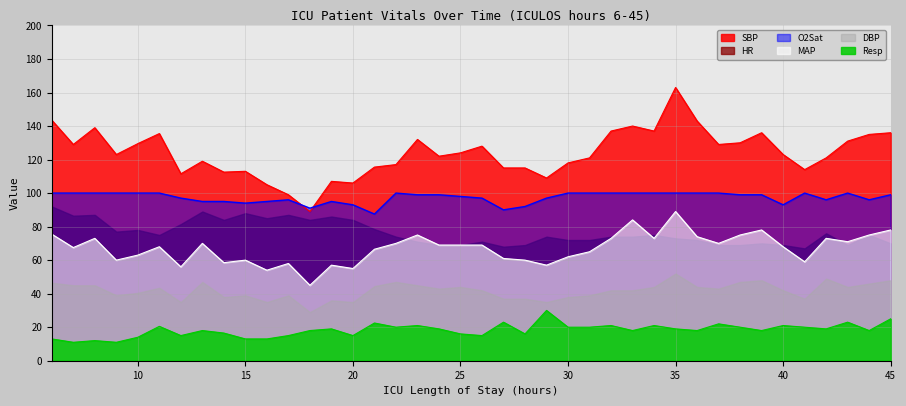

True or false: DBP and O2Sat intersect in this chart.

False